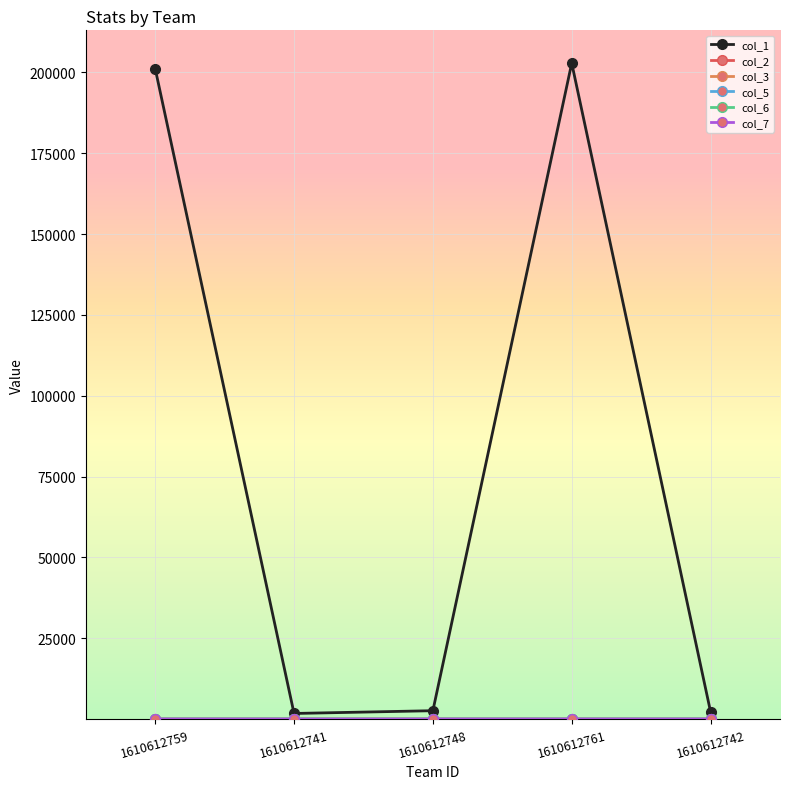

Which series changed the most between 1610612761 and 1610612742?

col_1